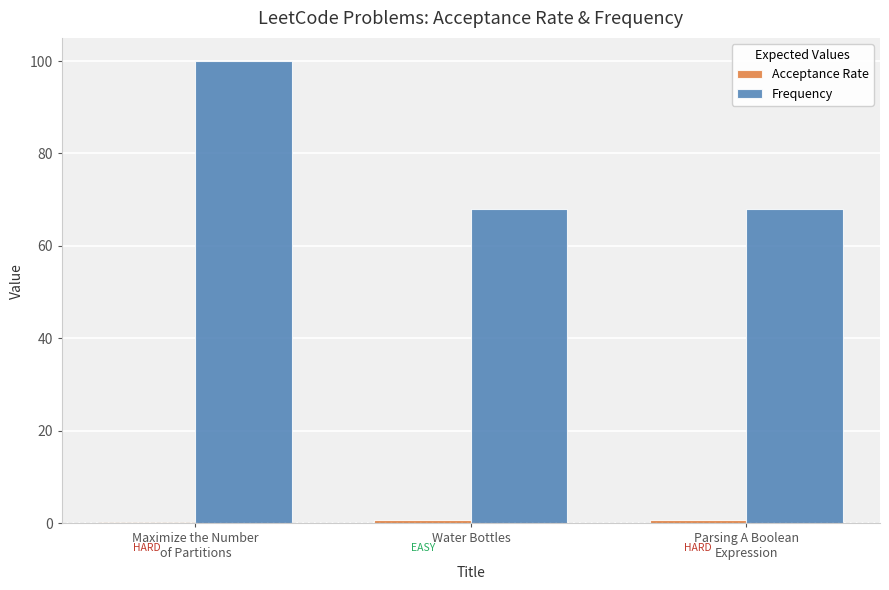

Is it true that Frequency equals 67.9 at Water Bottles?

True